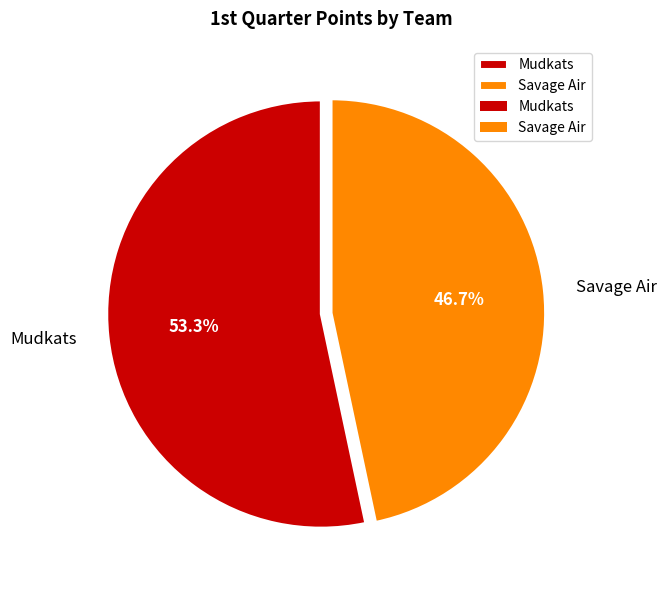

Is there a majority slice in this chart?

Yes